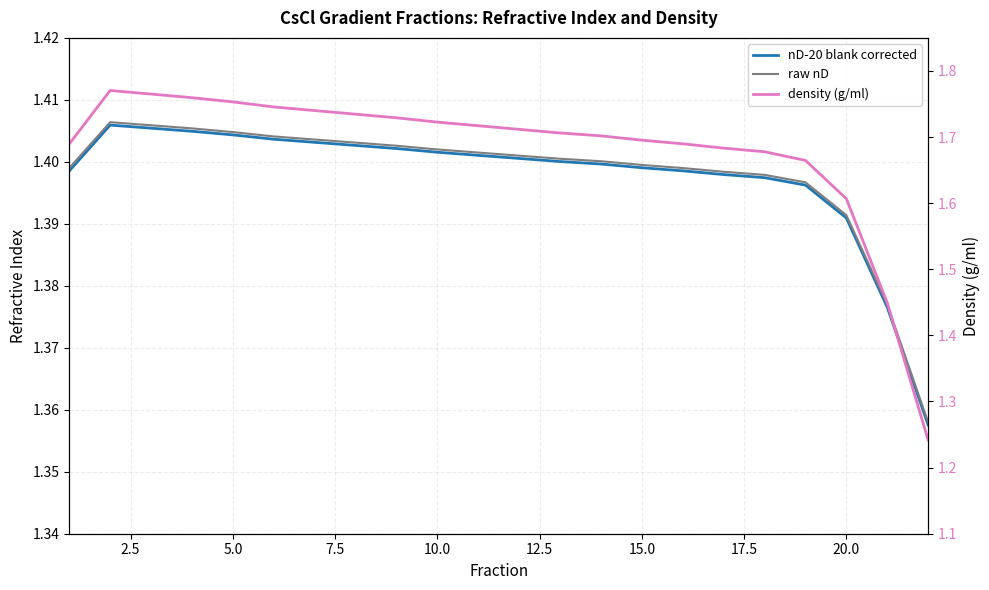

At how many categories does at least one series exceed 1?

22